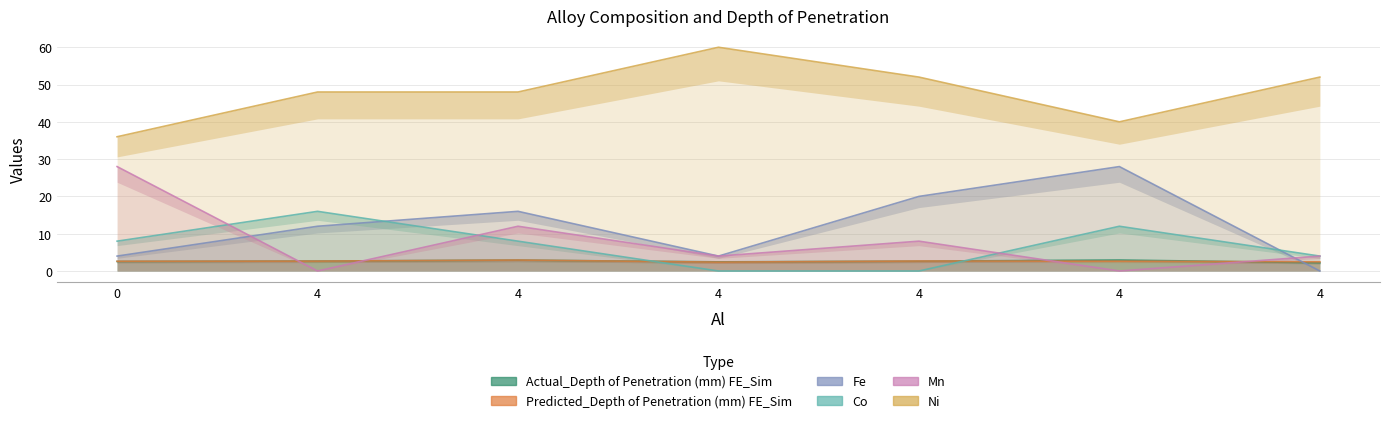

What is the maximum value for Predicted_Depth of Penetration (mm) FE_Sim?

2.9